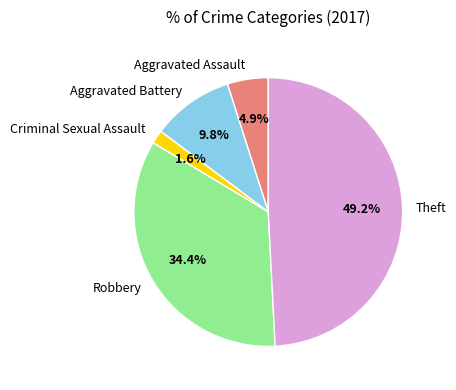

Combined, do Robbery and Theft account for over 50%?

Yes